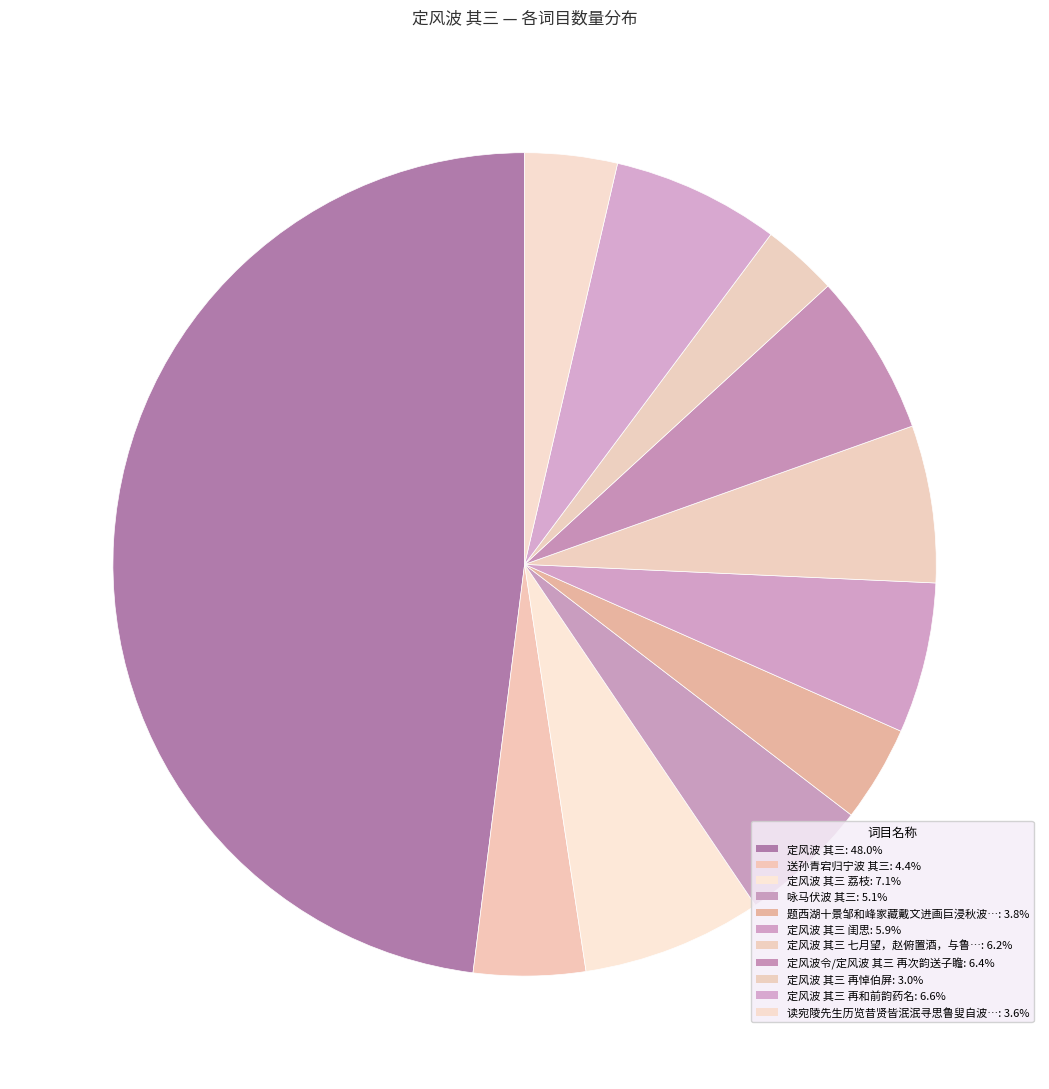

To the nearest percent, what is the difference between the largest and smallest slice percentages?

45%